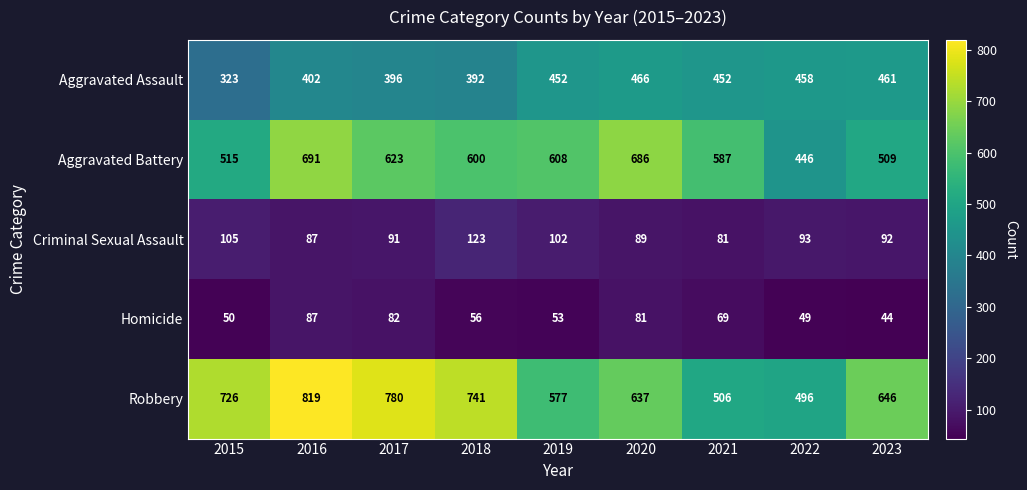

List the series in order of their peak value, highest first.

Robbery, Aggravated Battery, Aggravated Assault, Criminal Sexual Assault, Homicide